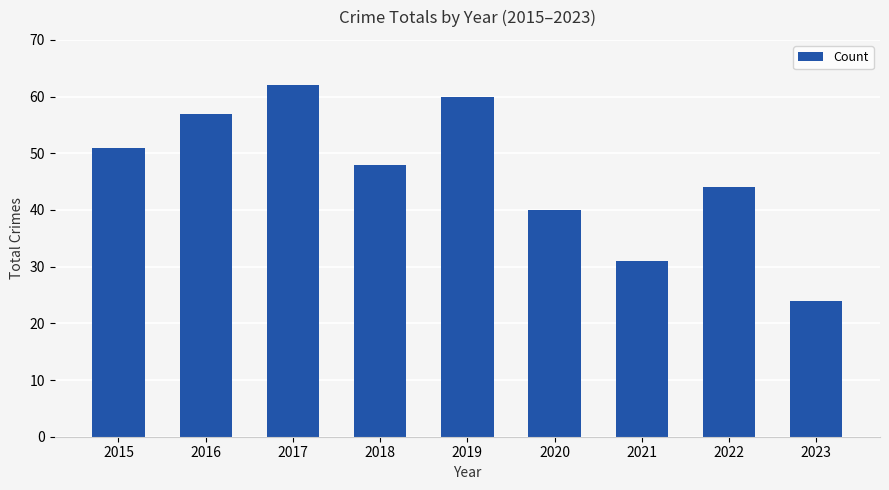

Reading right to left, extract all data points from this chart.

2023=24	2022=44	2021=31	2020=40	2019=60	2018=48	2017=62	2016=57	2015=51